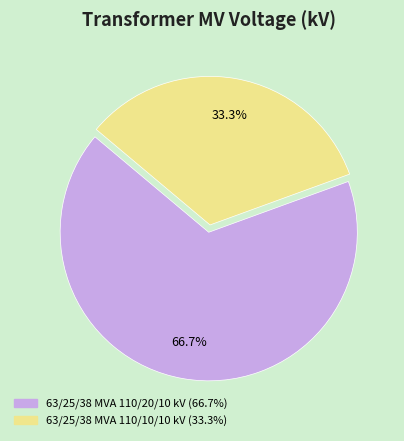

Do 63/25/38 MVA 110/10/10 kV and 63/25/38 MVA 110/20/10 kV together represent more than half of the pie?

Yes